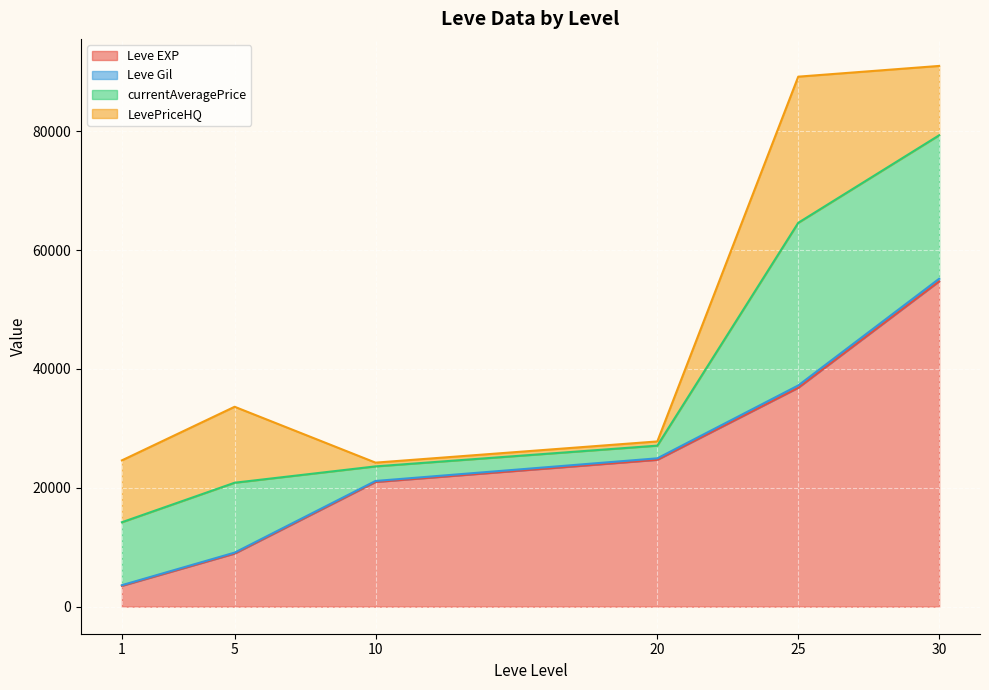

List the labels in order of Leve EXP value, smallest first.

1, 5, 10, 20, 25, 30